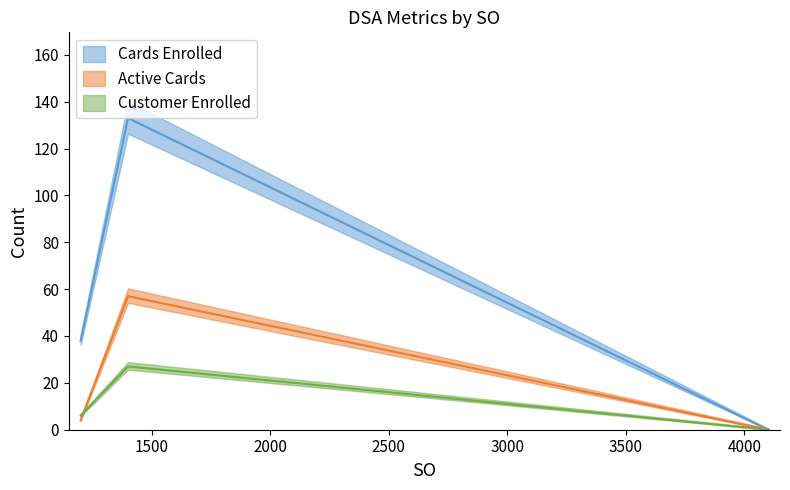

Rank the series by their maximum value, from lowest to highest.

Customer Enrolled, Active Cards, Cards Enrolled